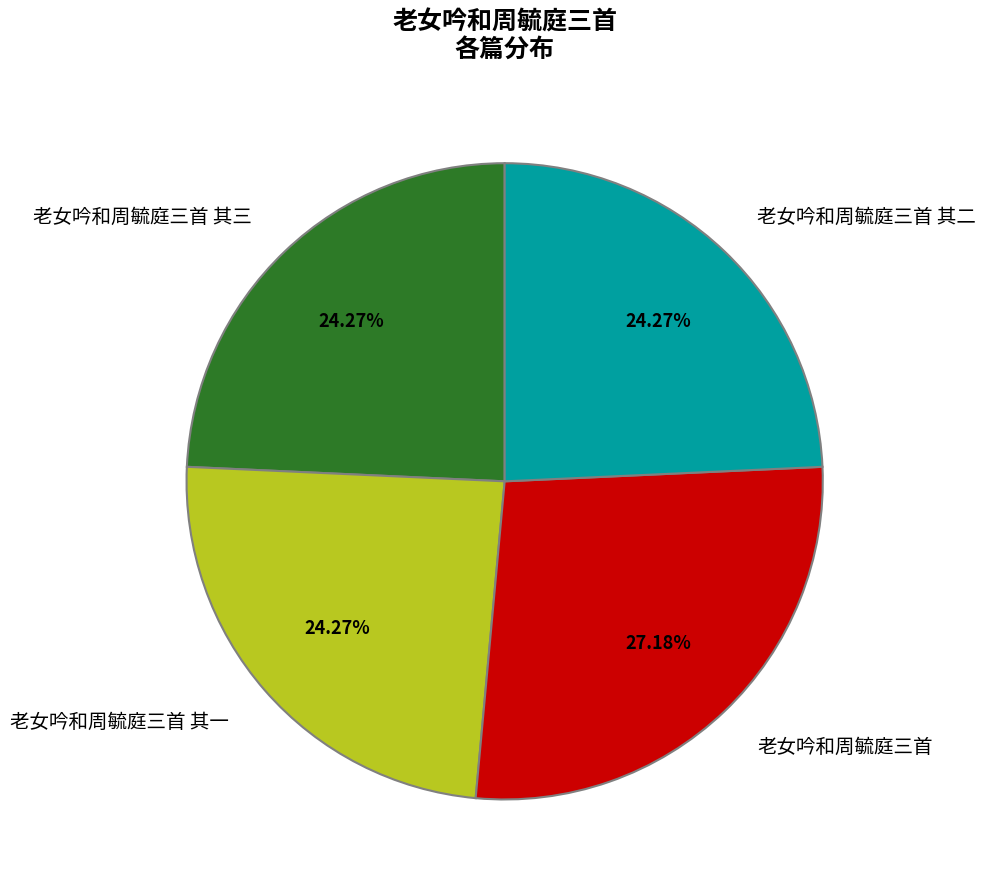

Which category has the biggest portion of the pie?

老女吟和周毓庭三首